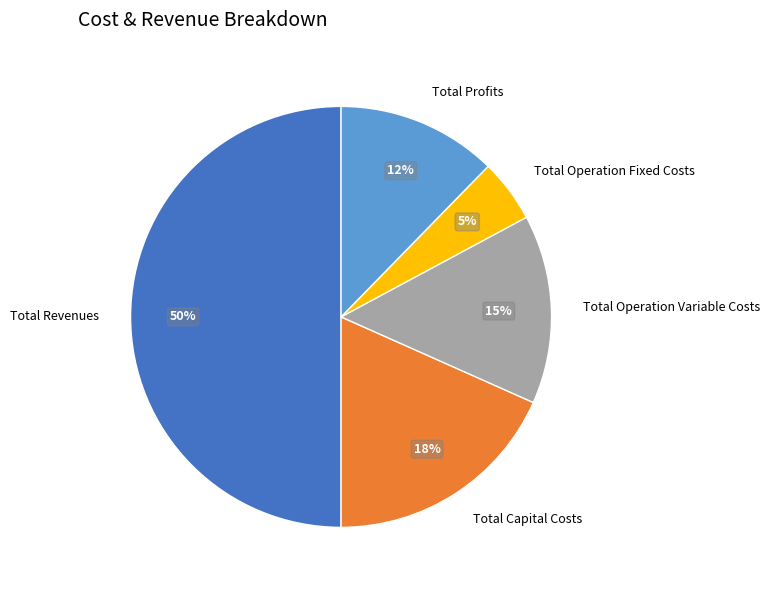

To the nearest percent, what is the average slice percentage?

20%